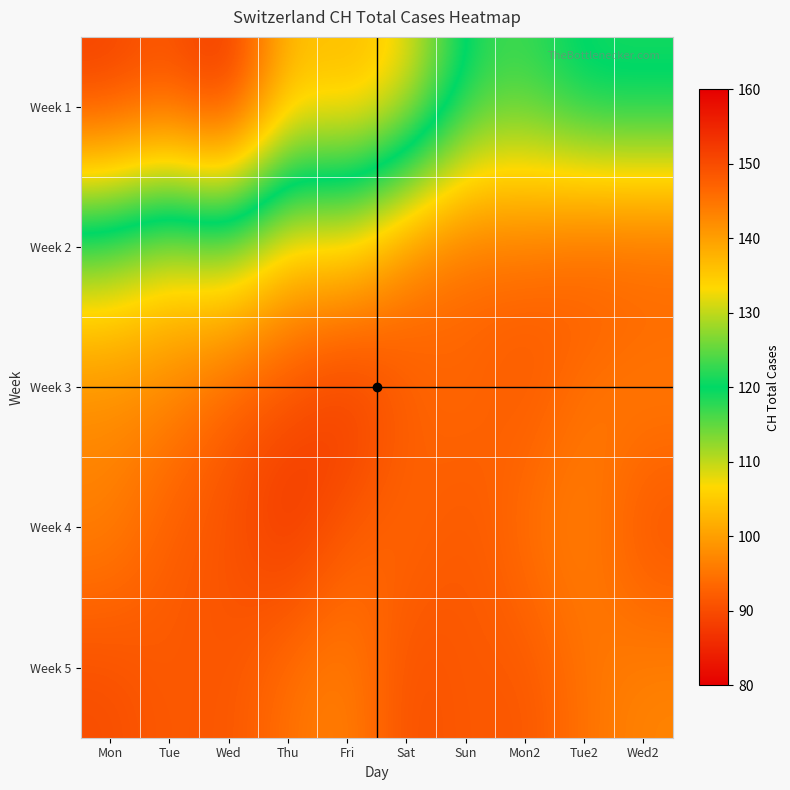

At which category does the chart reach its minimum across all series?

Fri